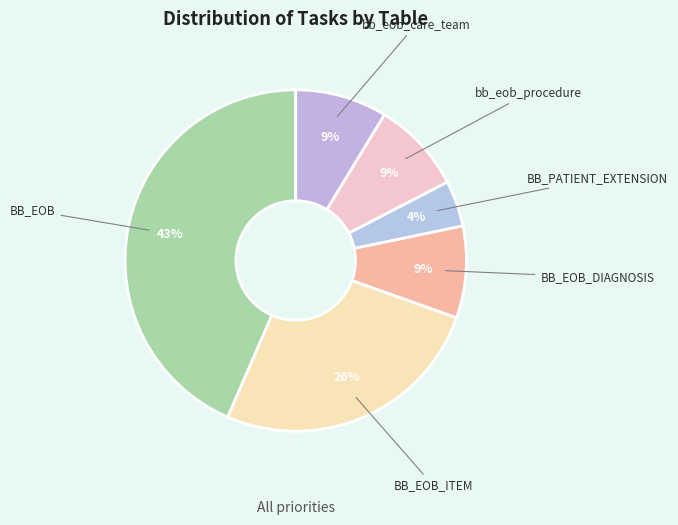

Is it true that BB_EOB_ITEM is 34% of the pie?

False